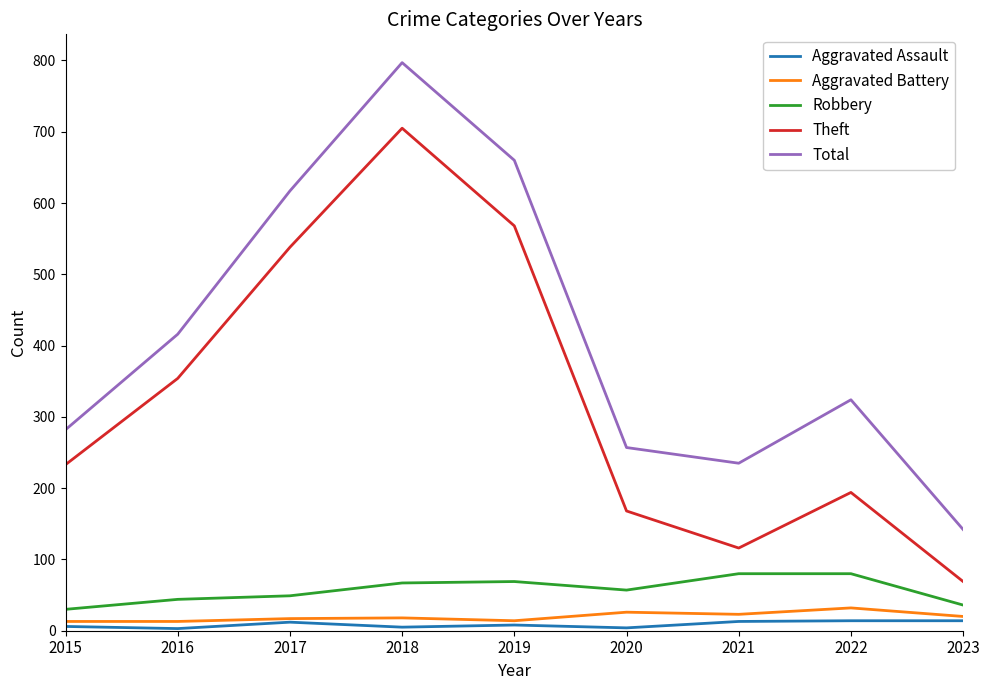

How many categories are shown in the chart?

9